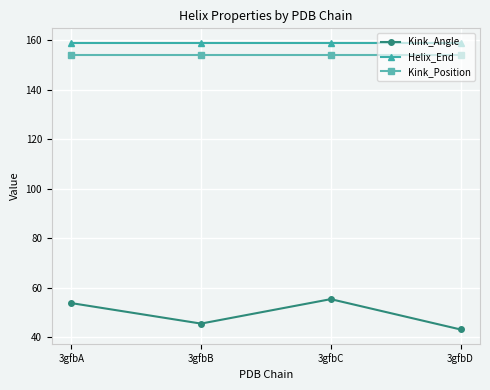

Reading left to right, list all the values displayed in this chart.

Kink_Angle: 53.9	45.6	55.5	43.2
Helix_End: 159.0	159.0	159.0	159.0
Kink_Position: 154.0	154.0	154.0	154.0